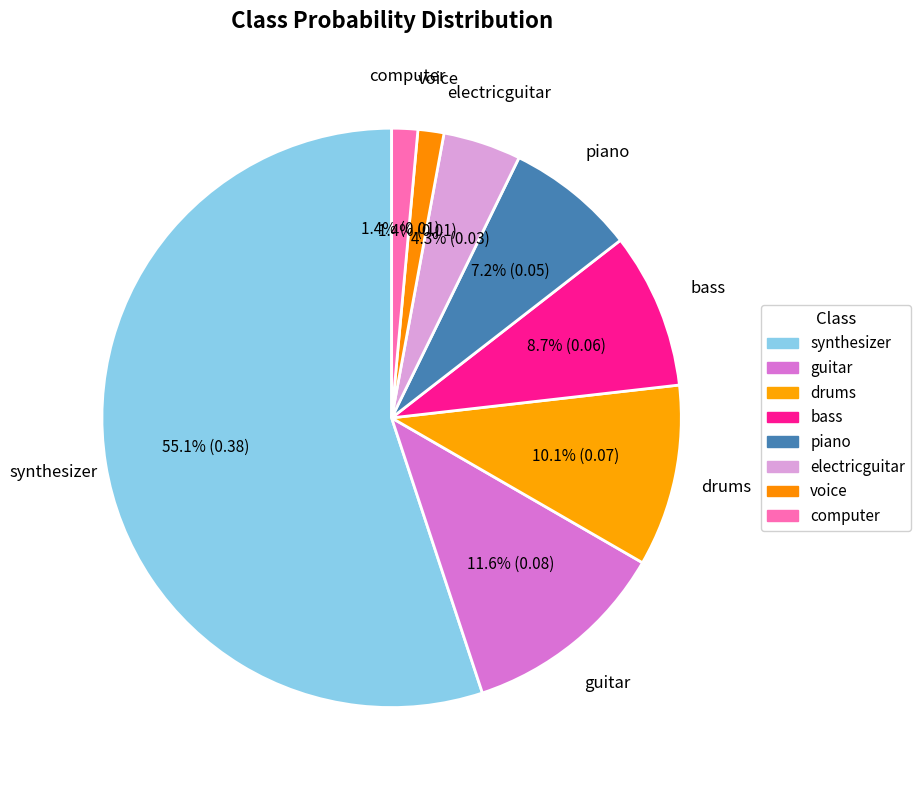

What is the smallest slice in the pie chart?

voice